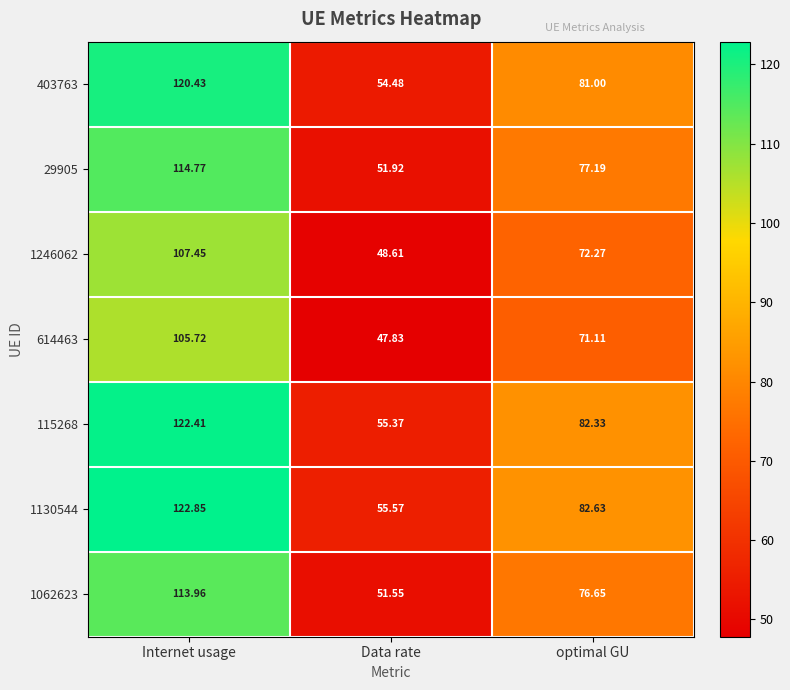

At optimal GU, list the series in order from smallest to largest.

614463, 1246062, 1062623, 29905, 403763, 115268, 1130544